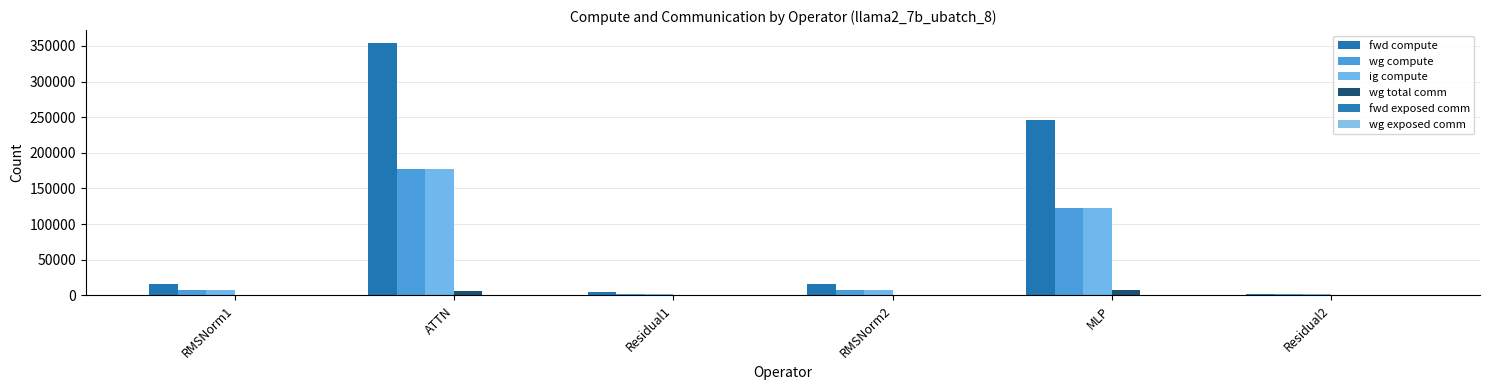

What position from the left is MLP?

5